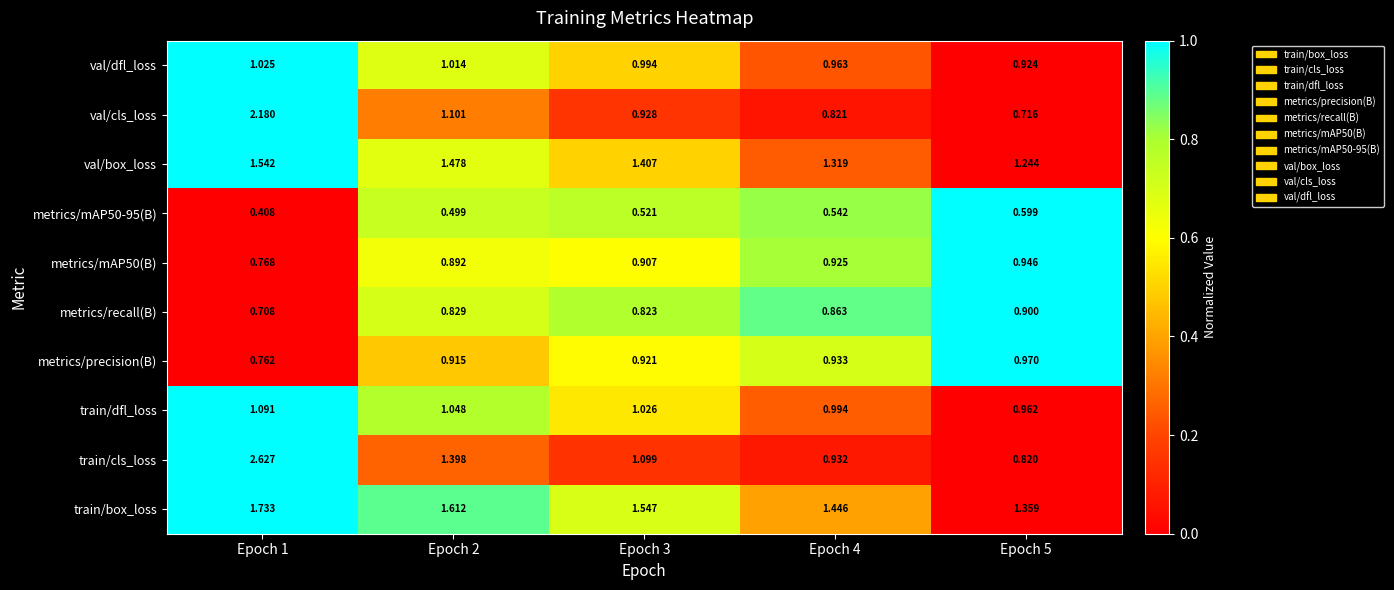

Which series changed the most between Epoch 1 and Epoch 4?

train/cls_loss